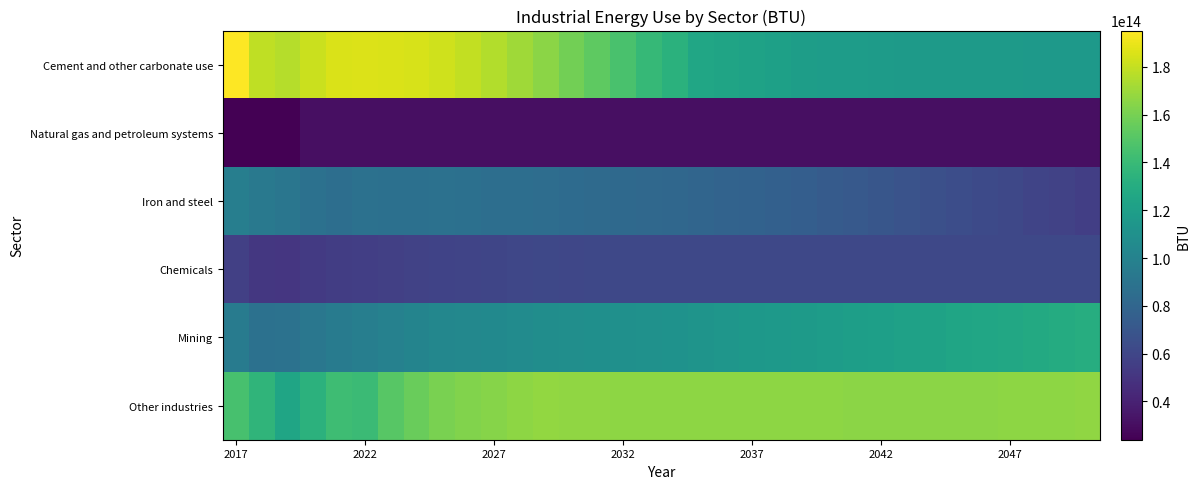

At how many categories does at least one series exceed 67759229460668?

34